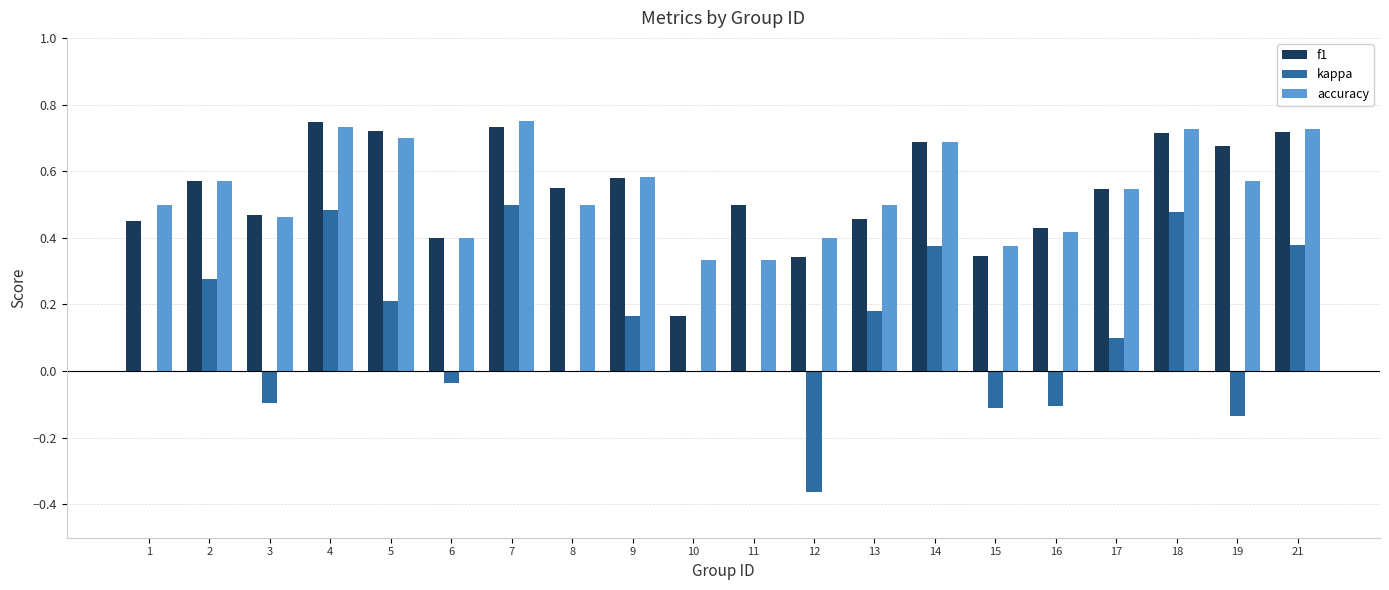

What is the total value across all series at 13?

1.1